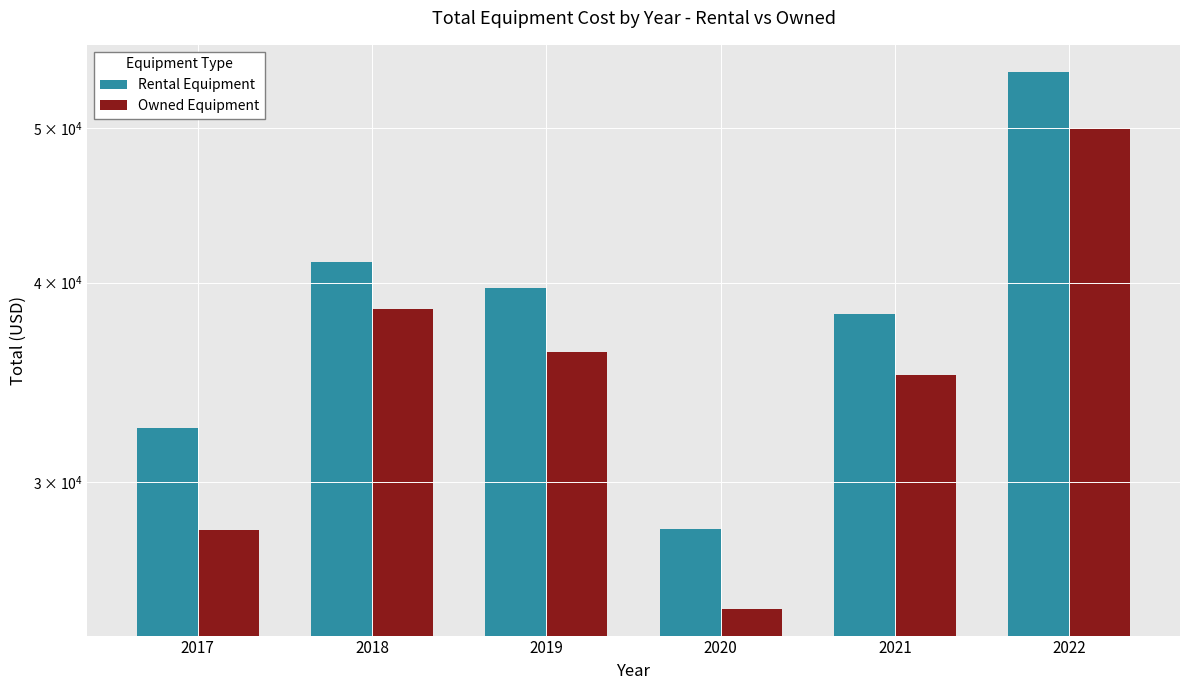

Reading right to left, list all the values displayed in this chart.

Rental Equipment: 54212.2	38218.9	28059.6	39718.0	41225.9	32433.5
Owned Equipment: 50000.1	35000.8	25000.9	36200.3	38500.4	28000.1